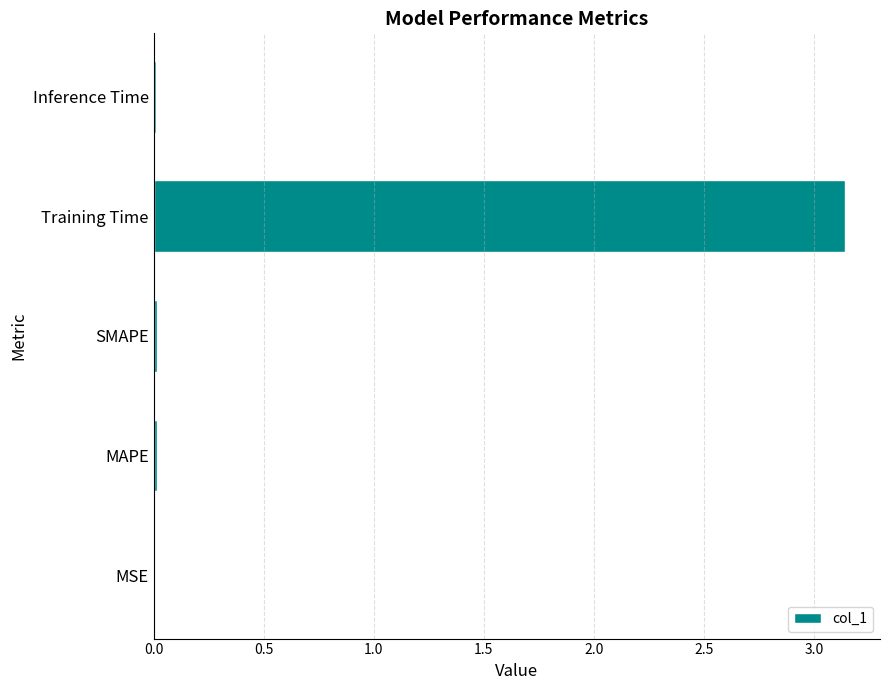

What is the sum of all values?

3.2